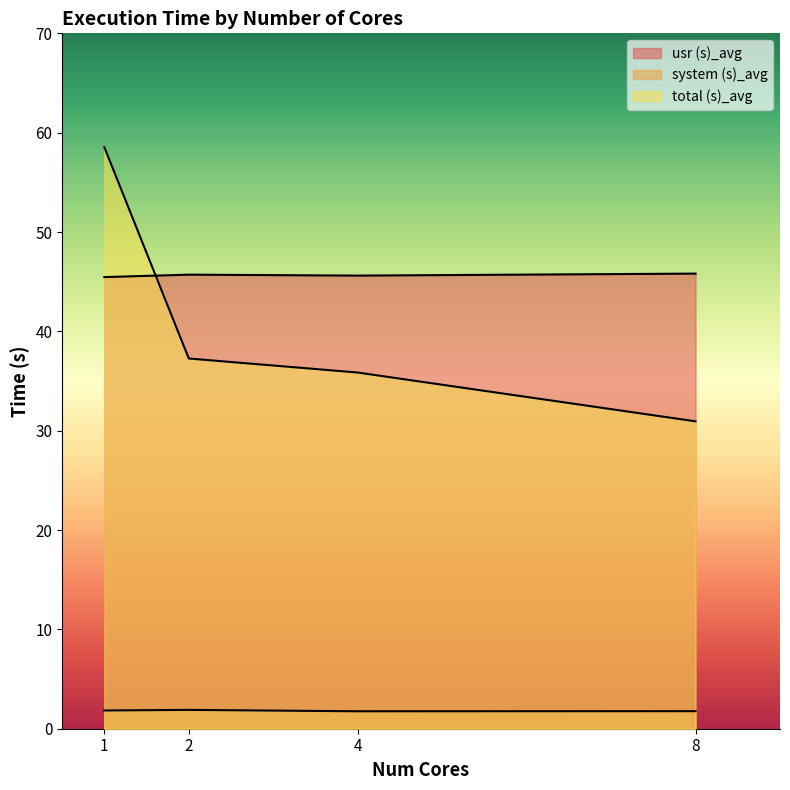

Reading left to right, list all the values displayed in this chart.

usr (s)_avg: 1=45.5	2=45.7	4=45.6	8=45.8
system (s)_avg: 1=1.8	2=1.9	4=1.8	8=1.8
total (s)_avg: 1=58.5	2=37.3	4=35.9	8=30.9